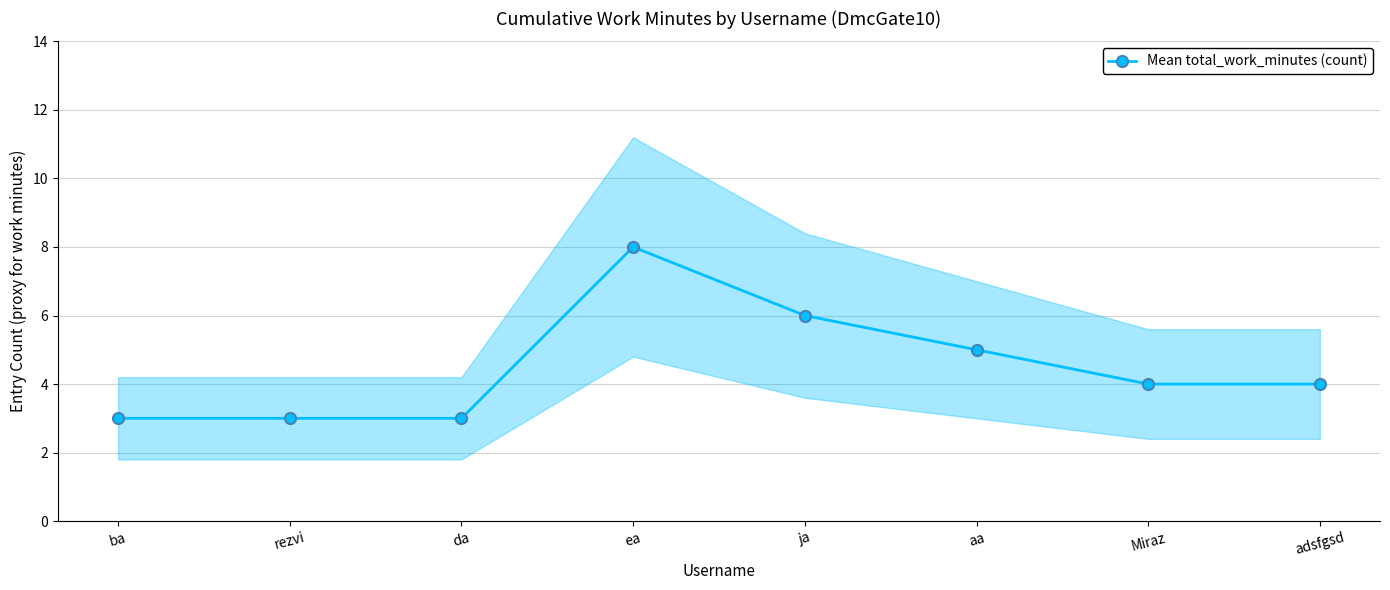

At which label does the data first exceed 4?

ea